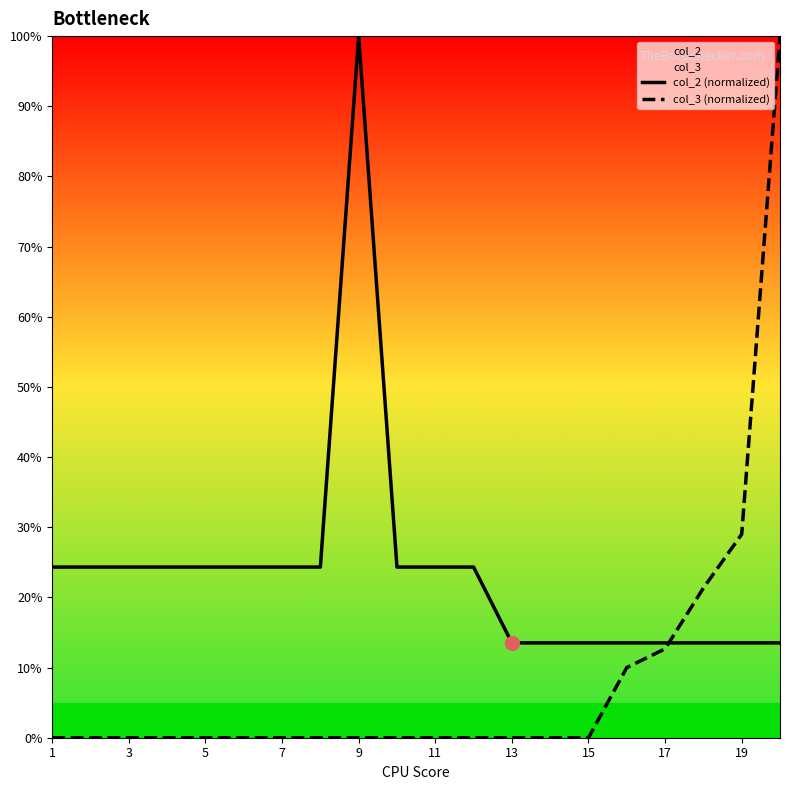

Which series has the largest total across all categories?

col_2 (normalized)